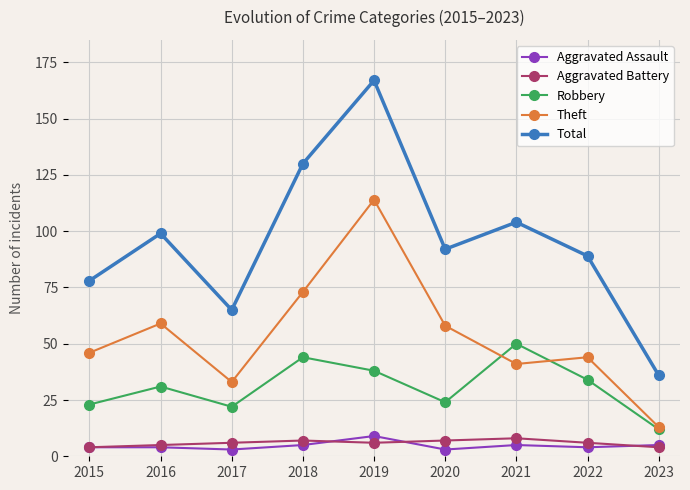

At which category does the chart reach its peak across all series?

2019